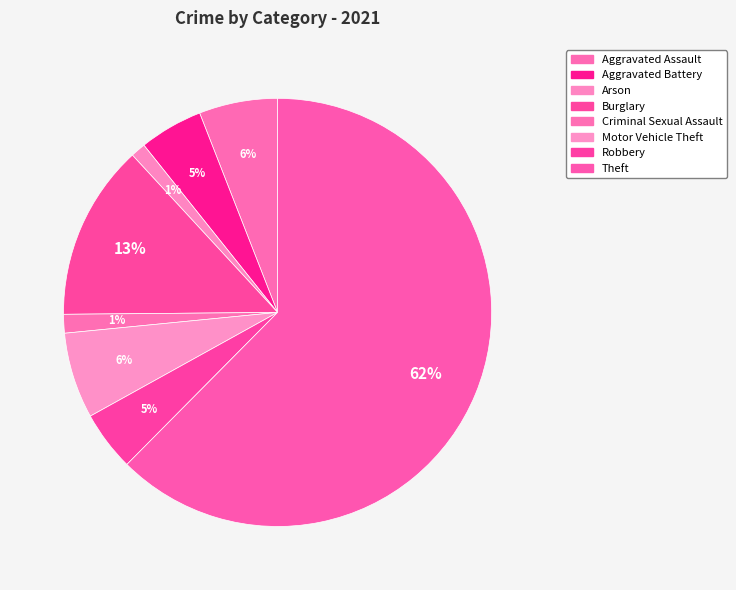

How many slices are in this pie chart?

8